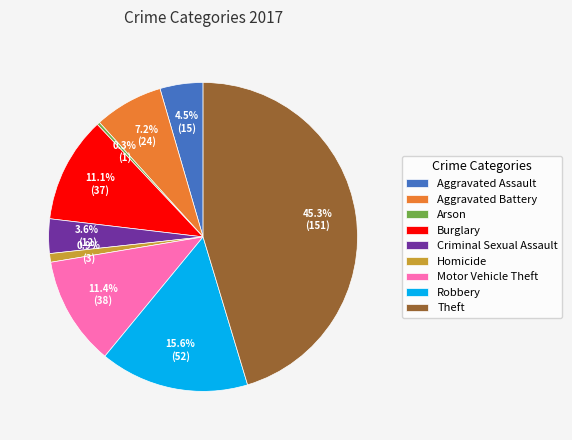

What is the ratio of the value at Burglary to the value at Motor Vehicle Theft?

1.0